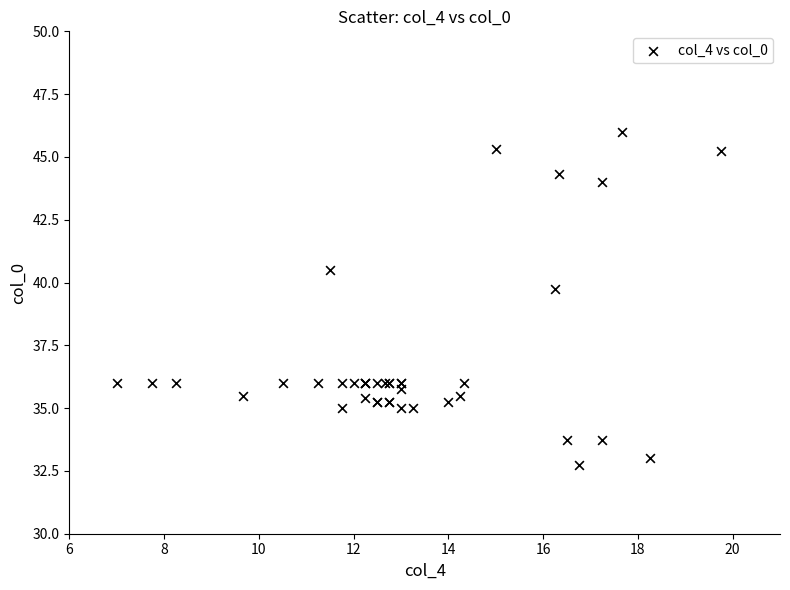

What Y value in the scatter plot is closest to 39?

39.8